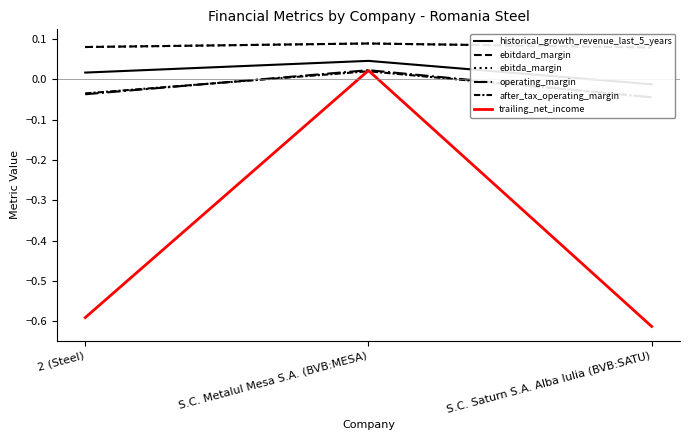

What is the difference between the highest and lowest values at S.C. Metalul Mesa S.A. (BVB:MESA)?

0.1